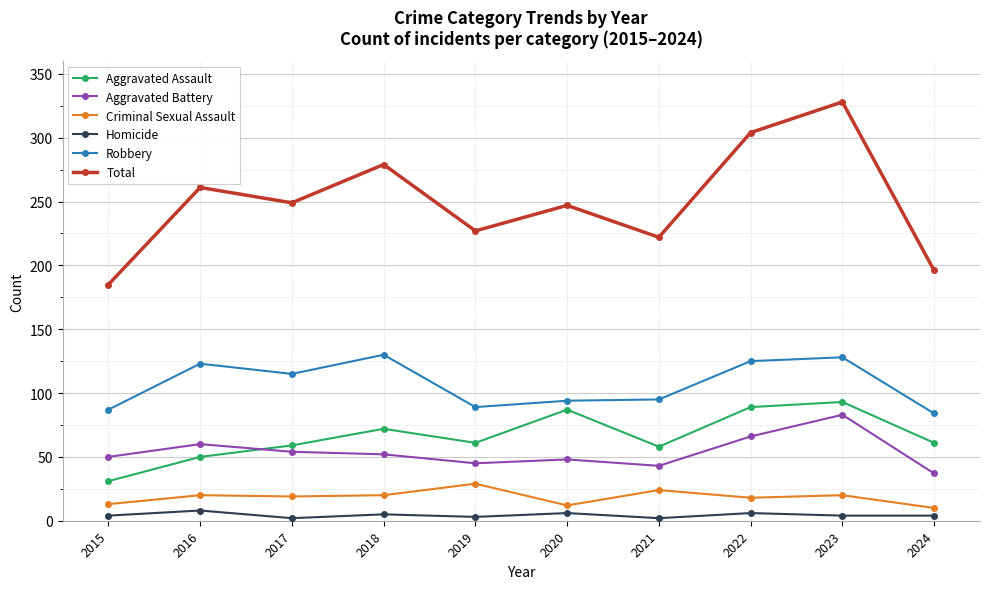

List the series in order of their peak value, lowest first.

Homicide, Criminal Sexual Assault, Aggravated Battery, Aggravated Assault, Robbery, Total